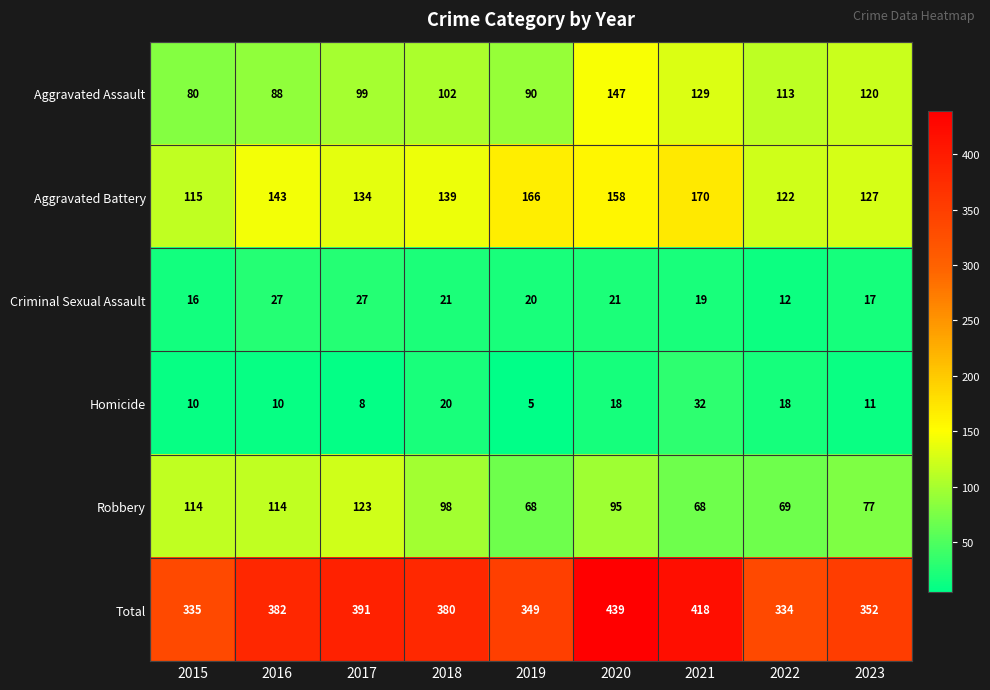

Rank the series by their maximum value, from lowest to highest.

Criminal Sexual Assault, Homicide, Robbery, Aggravated Assault, Aggravated Battery, Total